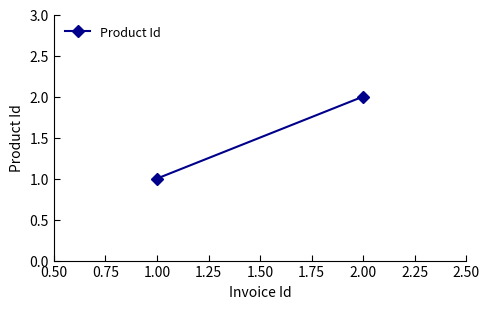

Reading right to left, list all the values displayed in this chart.

2	1